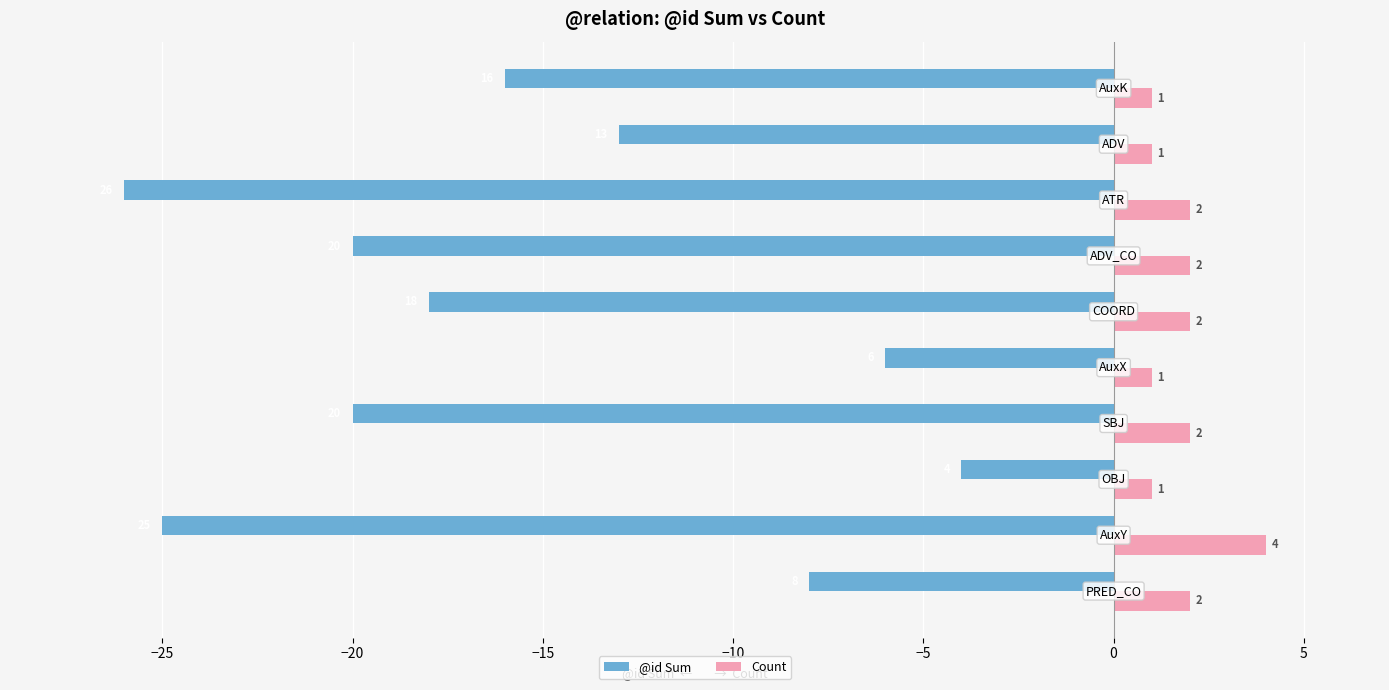

How many Count values are between 1 and 2?

9